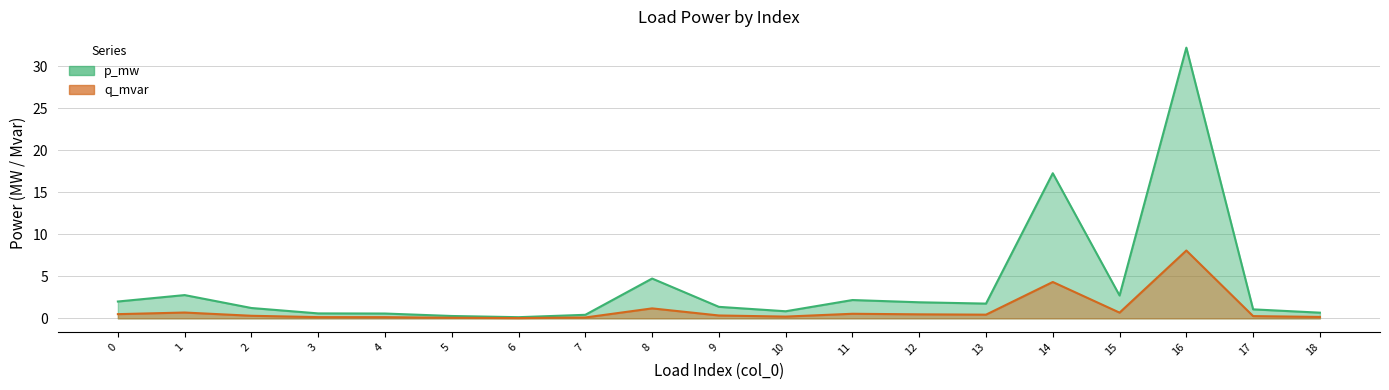

What is the average value of the q_mvar series?

1.0